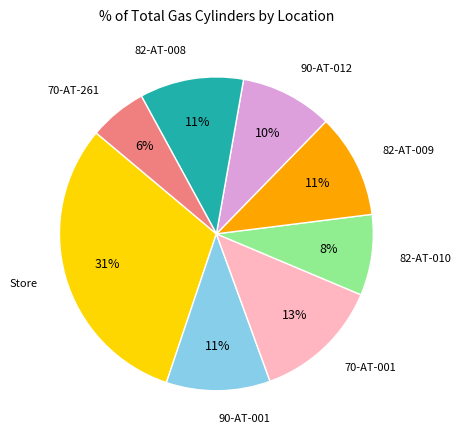

To the nearest percent, what is the difference between the largest and smallest slice percentages?

25%